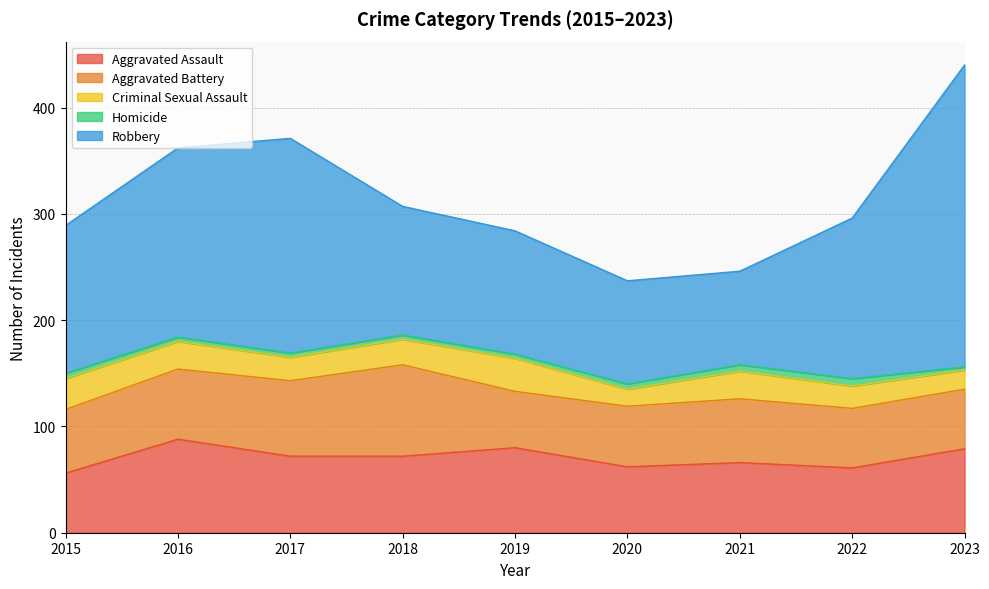

Is it true that Criminal Sexual Assault equals 10 at 2019?

False